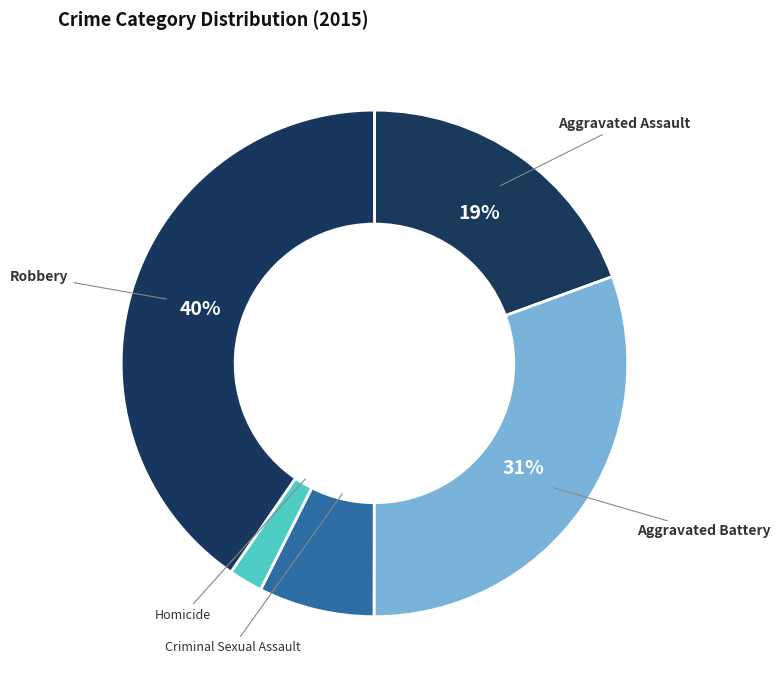

Is Criminal Sexual Assault the majority of the pie?

No